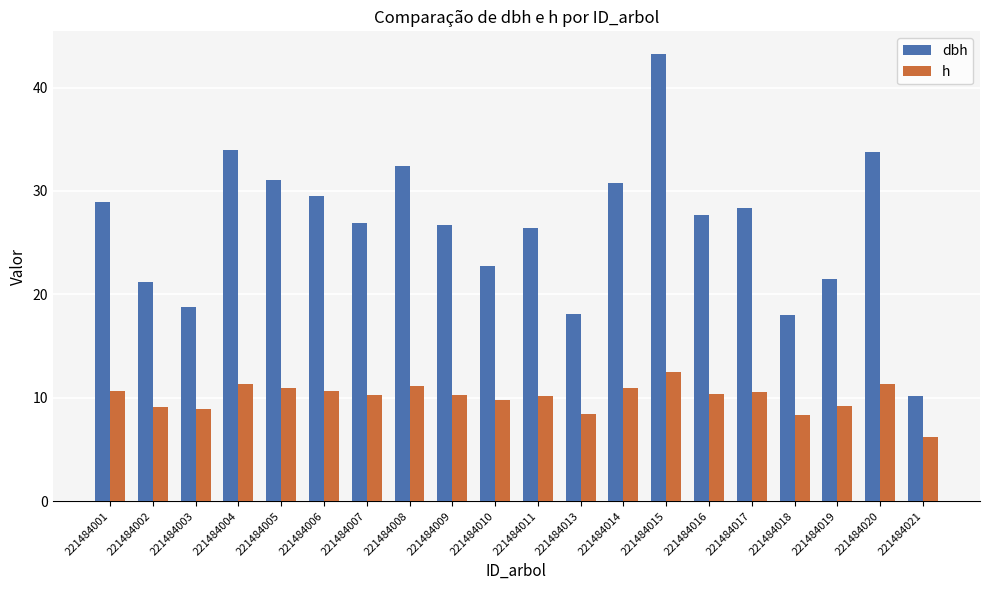

The dbh series shows 46.6 at 221484011. True or false?

False